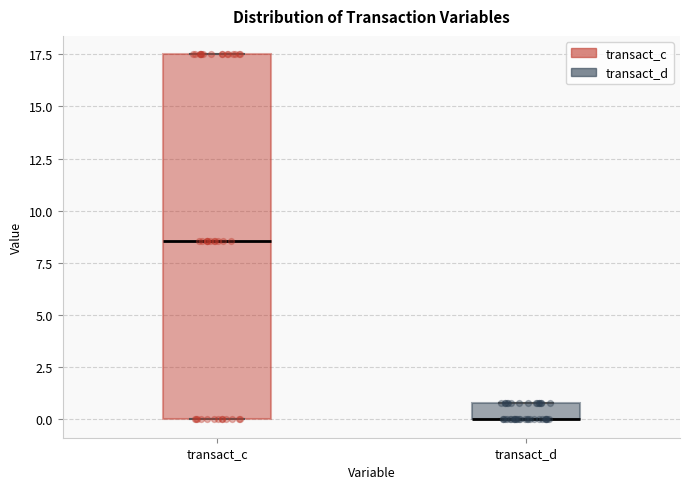

Reading left to right, read every box against the y-axis: the position of its median line, the range the box covers, and the ends of its whiskers. The values are not printed on the chart, so give them approximately, as read against the axis.

transact_c: median 8.5, box 0.0 to 17.5, whiskers 0.0 to 17.5
transact_d: median 0.0 (drawn on the box's lower edge), box 0.0 to 1.0, whiskers 0.0 to 1.0